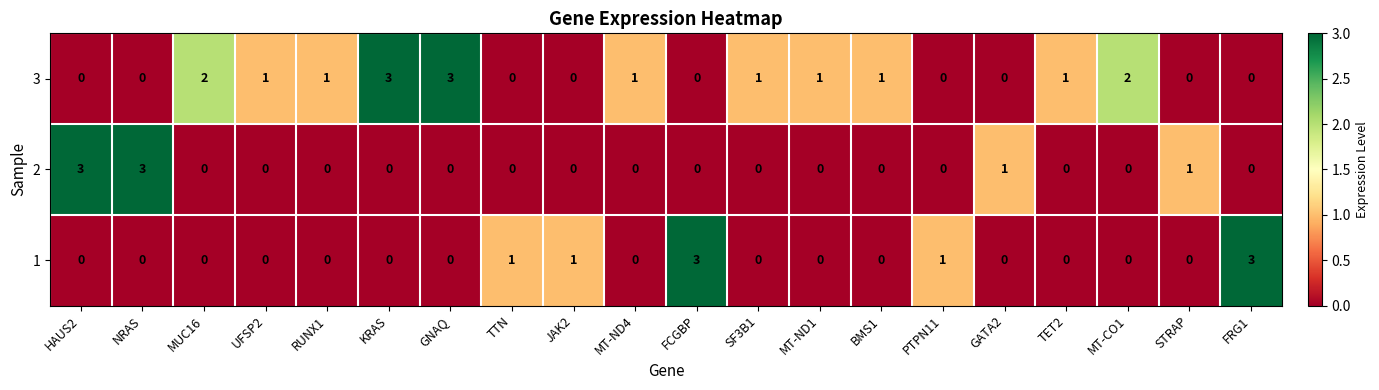

Is it true that 1 equals -2 at UFSP2?

False